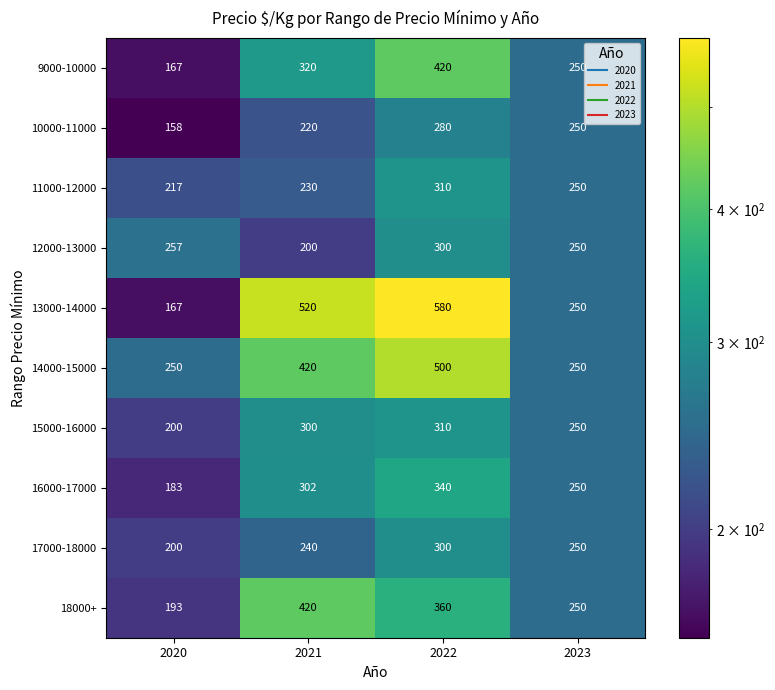

What is the sum of all 18000+ values?

1223